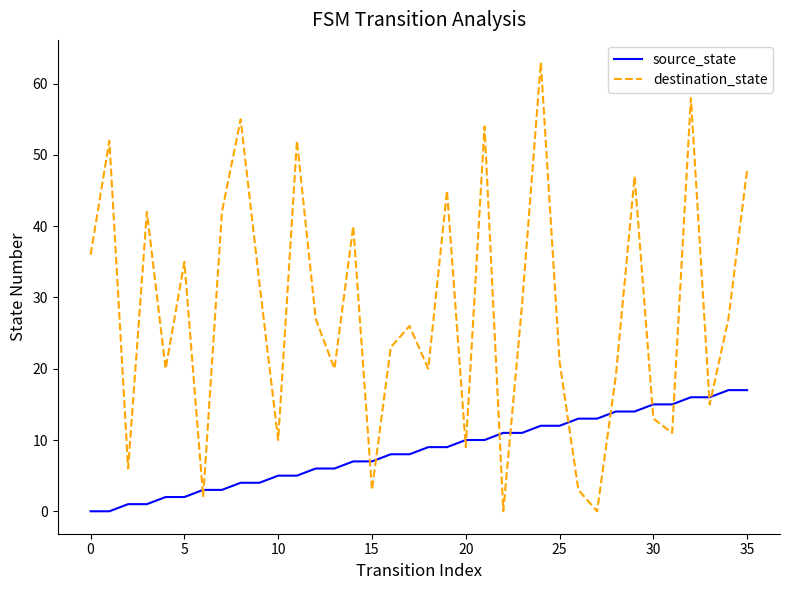

True or false: source_state and destination_state intersect in this chart.

True